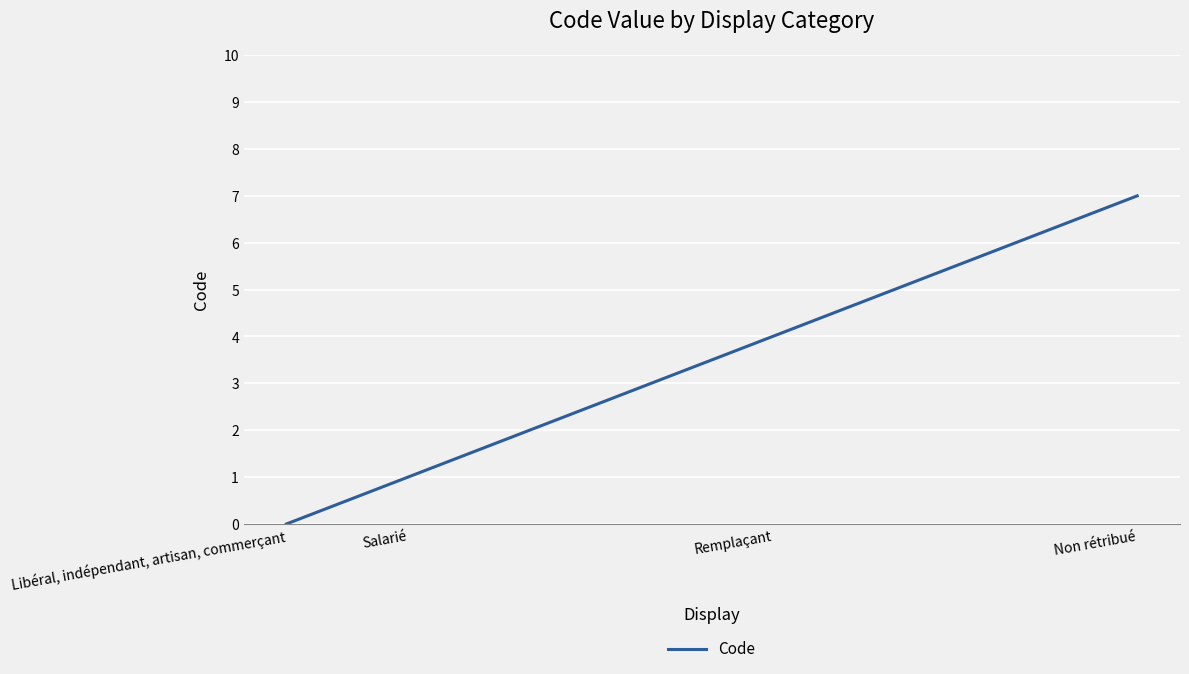

Rank the categories by value from highest to lowest.

Non rétribué, Remplaçant, Salarié, Libéral, indépendant, artisan, commerçant